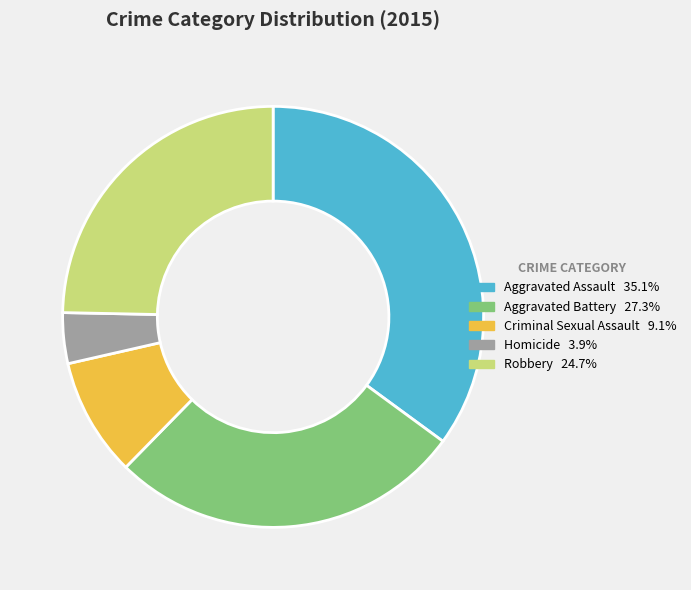

What is the smallest slice in the pie chart?

Homicide